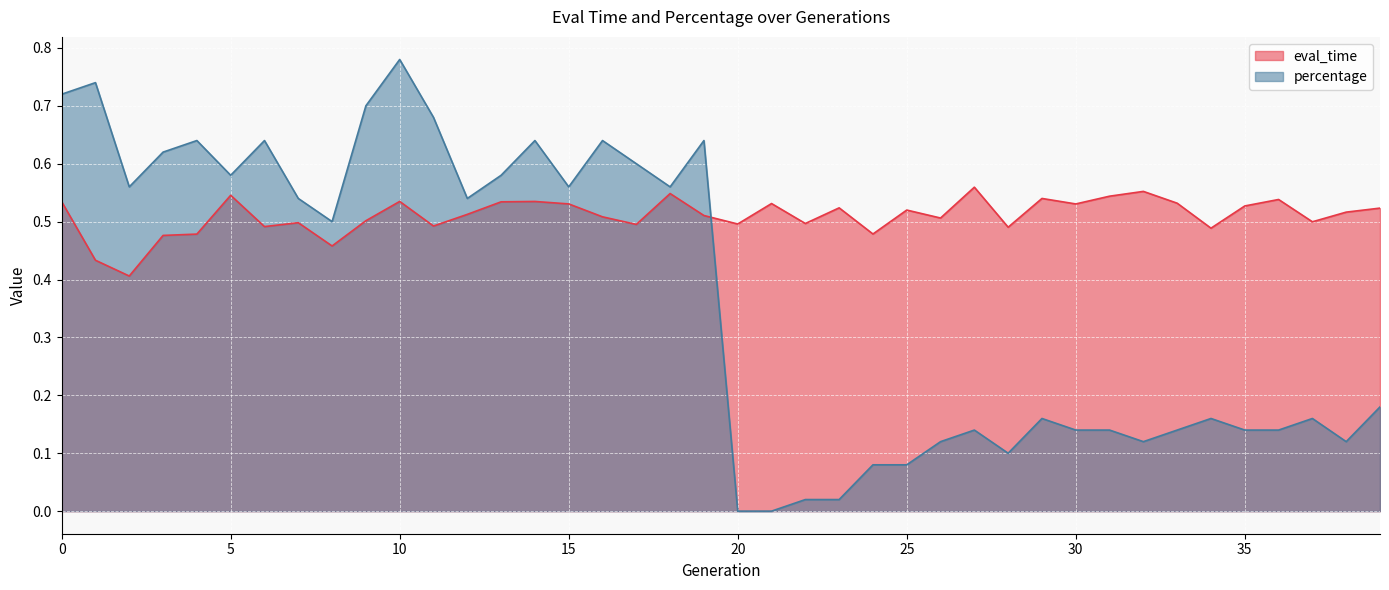

What is the difference between the highest and lowest values at 22?

0.5